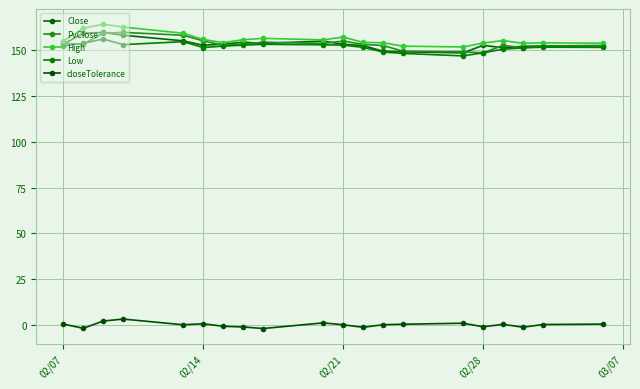

Which series has the largest range (max minus min)?

High